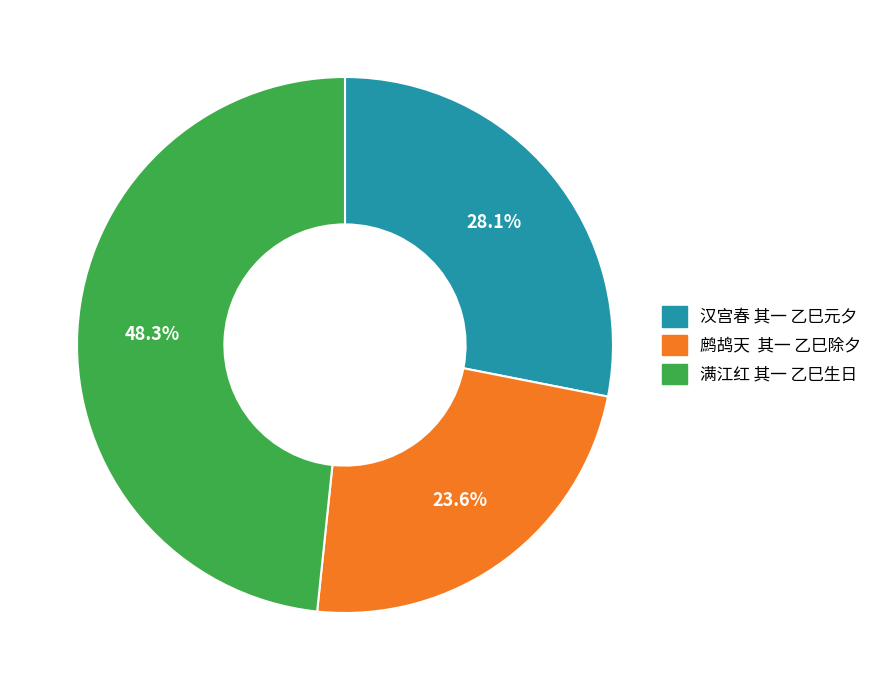

Which has a higher value, 满江红 其一 乙巳生日 or 汉宫春 其一 乙巳元夕?

满江红 其一 乙巳生日